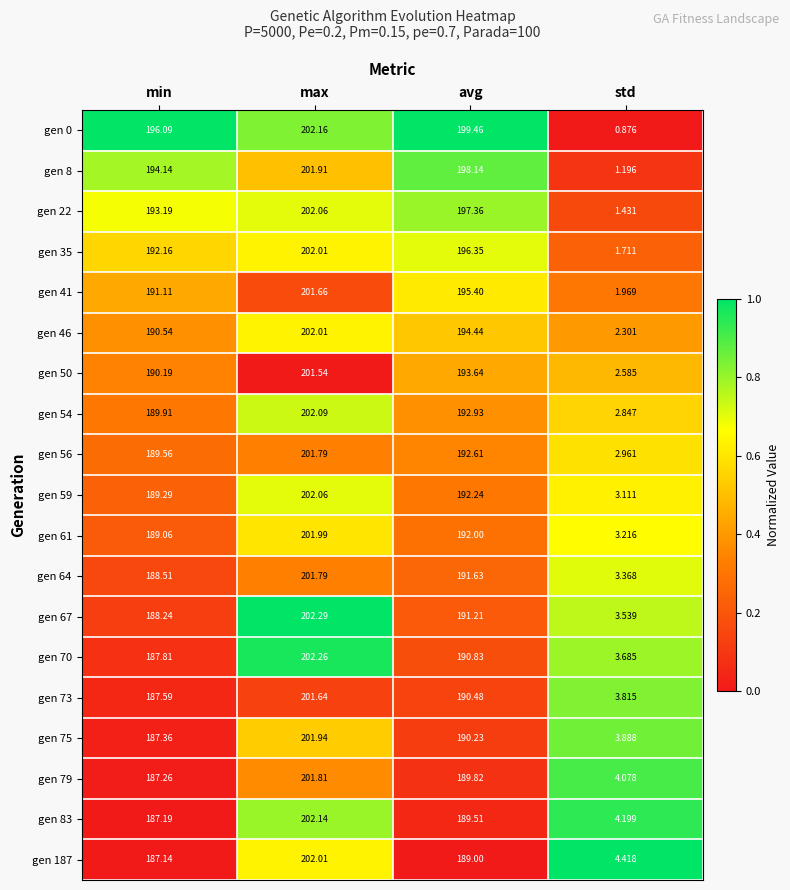

Which label corresponds to the largest value in the chart?

max